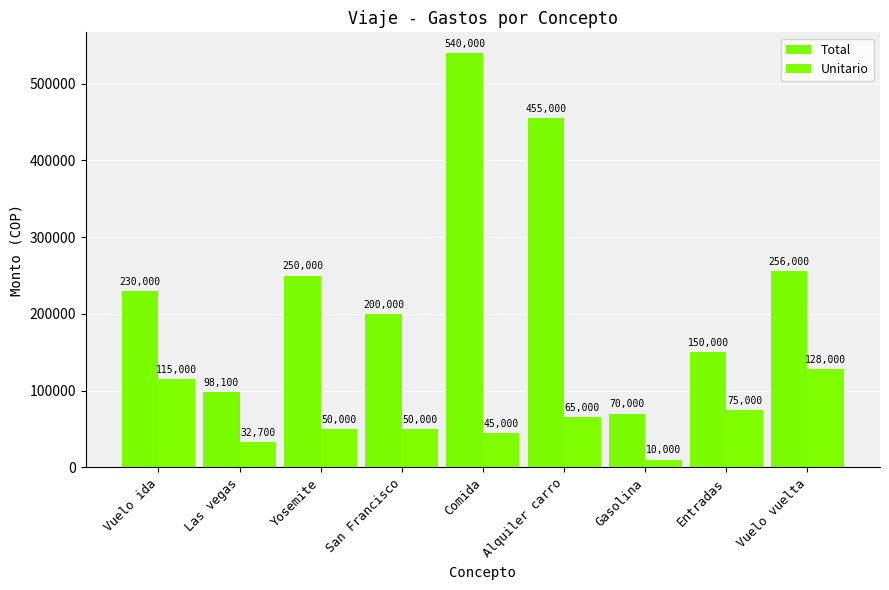

Is it true that Total equals 769872 at Comida?

False